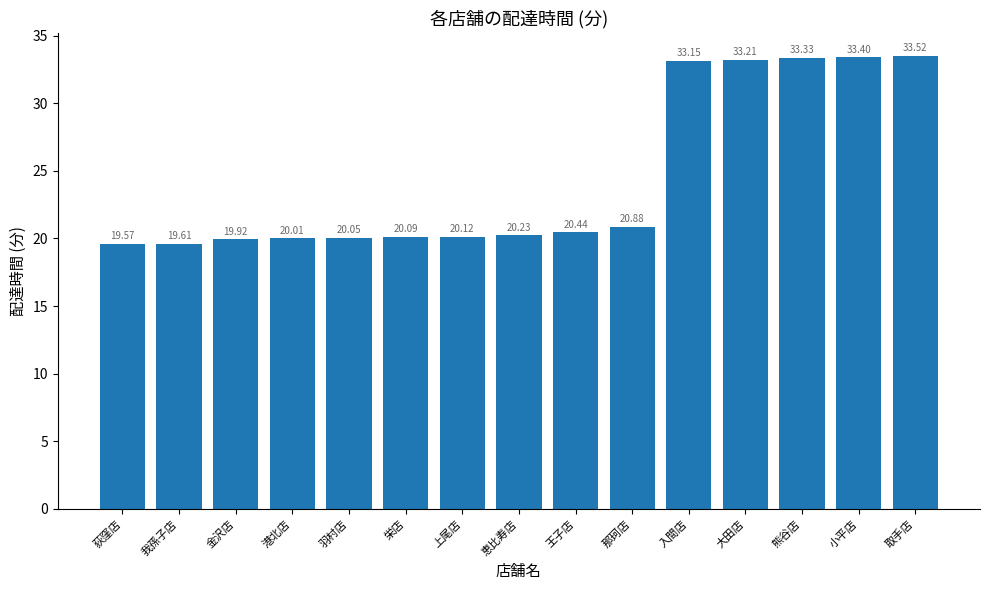

What is the label of the 2nd bar from the right?

小平店